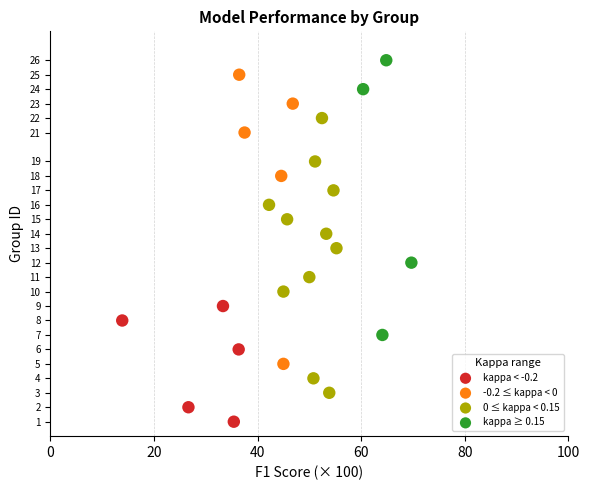

Which series contains the lowest Y value?

kappa < -0.2